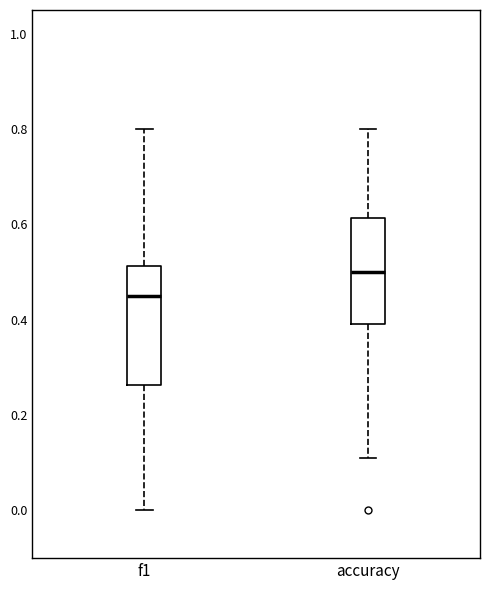

Reading left to right, read every box against the y-axis: the position of its median line, the range the box covers, and the ends of its whiskers. The values are not printed on the chart, so give them approximately, as read against the axis.

f1: median 0.46, box 0.26 to 0.52, whiskers 0.00 to 0.80
accuracy: median 0.50, box 0.40 to 0.62, whiskers 0.12 to 0.80